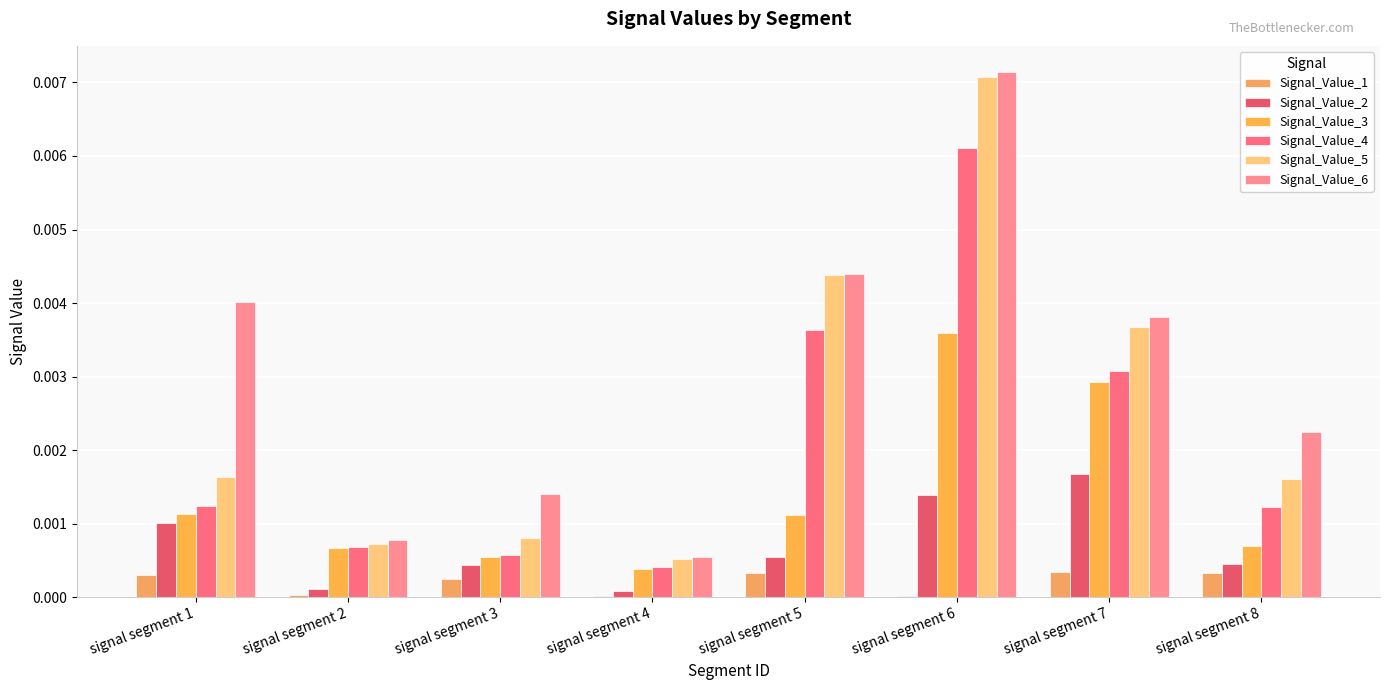

Are the bars grouped side by side (vs. stacked)?

Yes